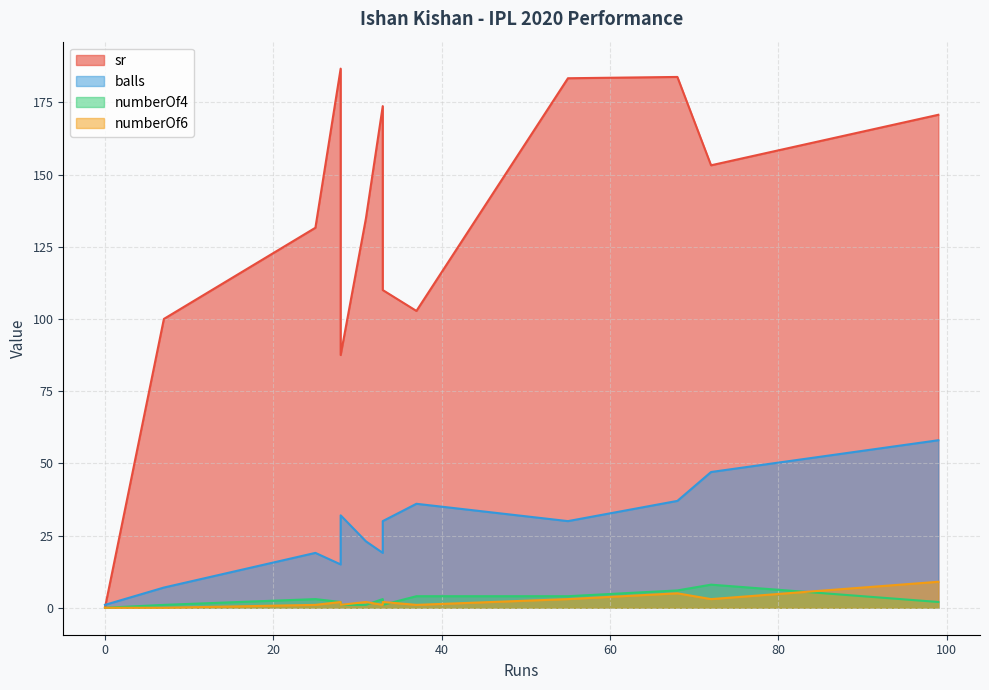

Between 33 and 99, which series saw the biggest shift?

sr